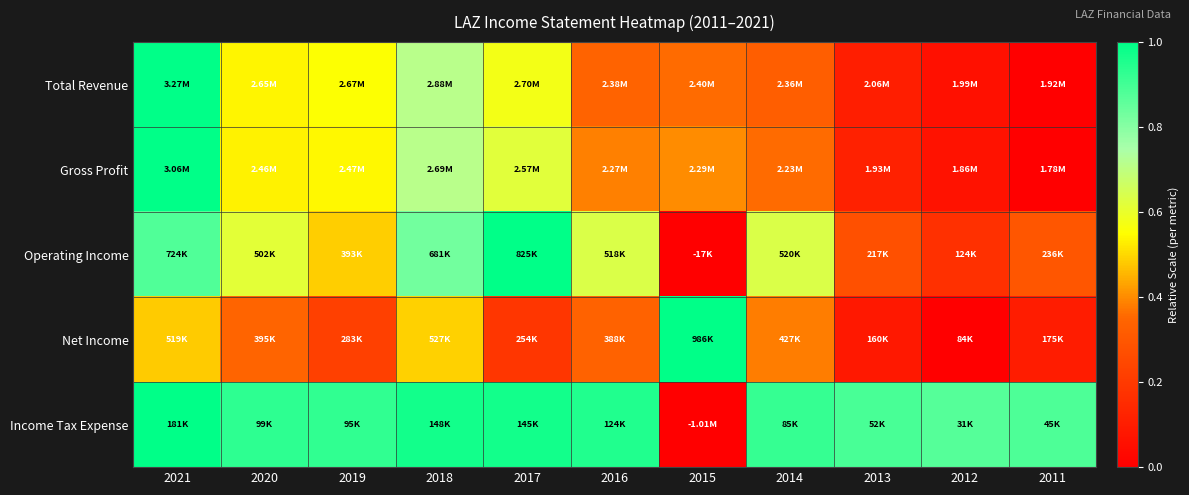

Reading left to right, transcribe all the data shown in this chart.

Total Revenue: 2021=1.0	2020=0.5	2019=0.6	2018=0.7	2017=0.6	2016=0.3	2015=0.4	2014=0.3	2013=0.1	2012=0.1	2011=0.0
Gross Profit: 2021=1.0	2020=0.5	2019=0.5	2018=0.7	2017=0.6	2016=0.4	2015=0.4	2014=0.4	2013=0.1	2012=0.1	2011=0.0
Operating Income: 2021=0.9	2020=0.6	2019=0.5	2018=0.8	2017=1.0	2016=0.6	2015=0.0	2014=0.6	2013=0.3	2012=0.2	2011=0.3
Net Income: 2021=0.5	2020=0.3	2019=0.2	2018=0.5	2017=0.2	2016=0.3	2015=1.0	2014=0.4	2013=0.1	2012=0.0	2011=0.1
Income Tax Expense: 2021=1.0	2020=0.9	2019=0.9	2018=1.0	2017=1.0	2016=1.0	2015=0.0	2014=0.9	2013=0.9	2012=0.9	2011=0.9